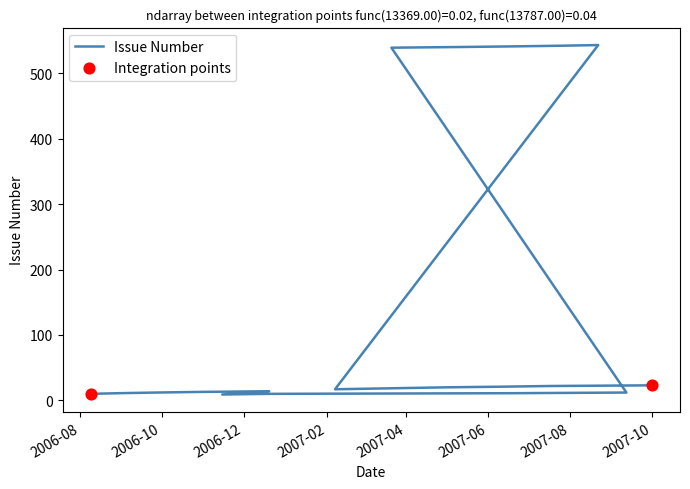

What is the ratio of the value at 2006-09-27 to the value at 2006-12-20?

1.2